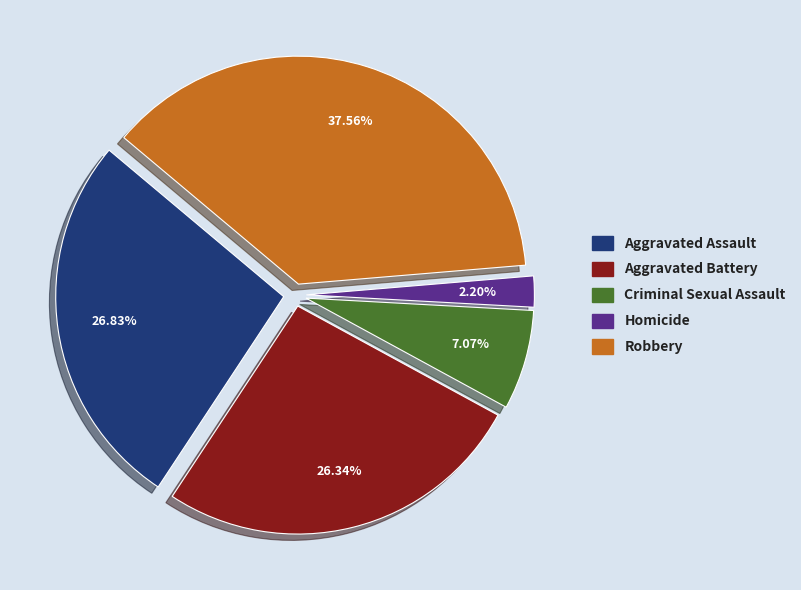

True or false: Robbery accounts for 38% of the total.

True